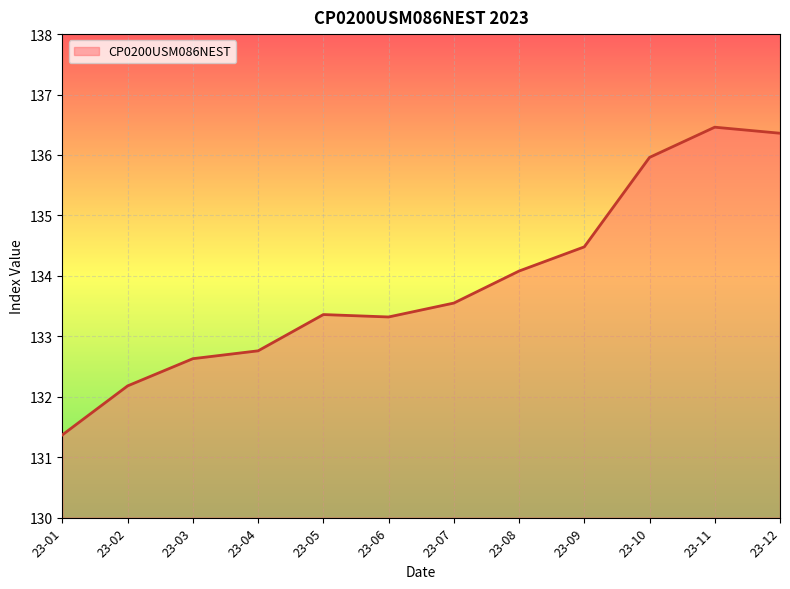

Between 23-04 and 23-07, which is larger?

23-07